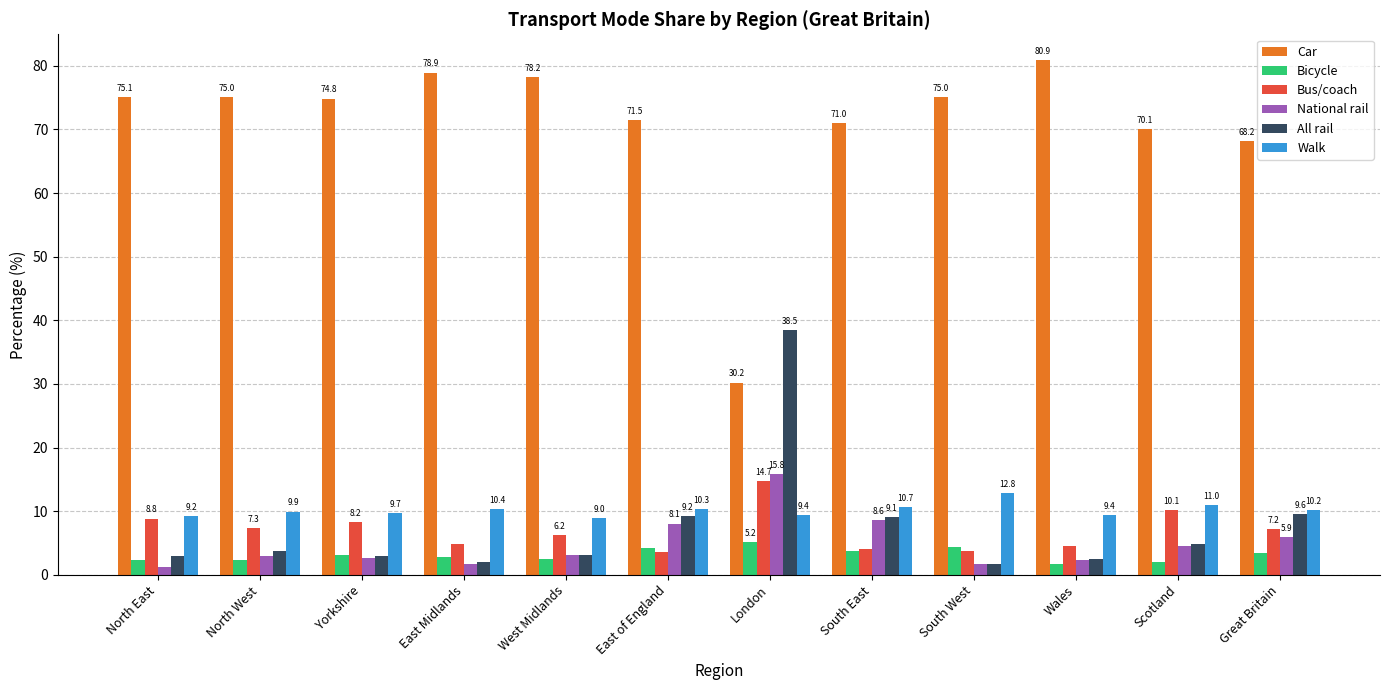

What is the sum of all Bicycle values?

37.7